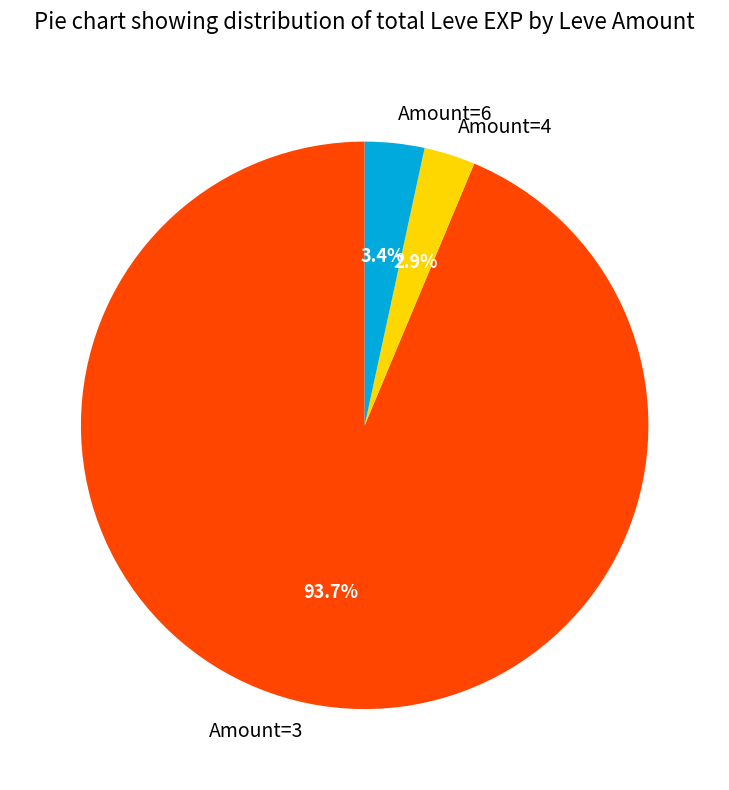

Which slice is the largest?

Amount=3